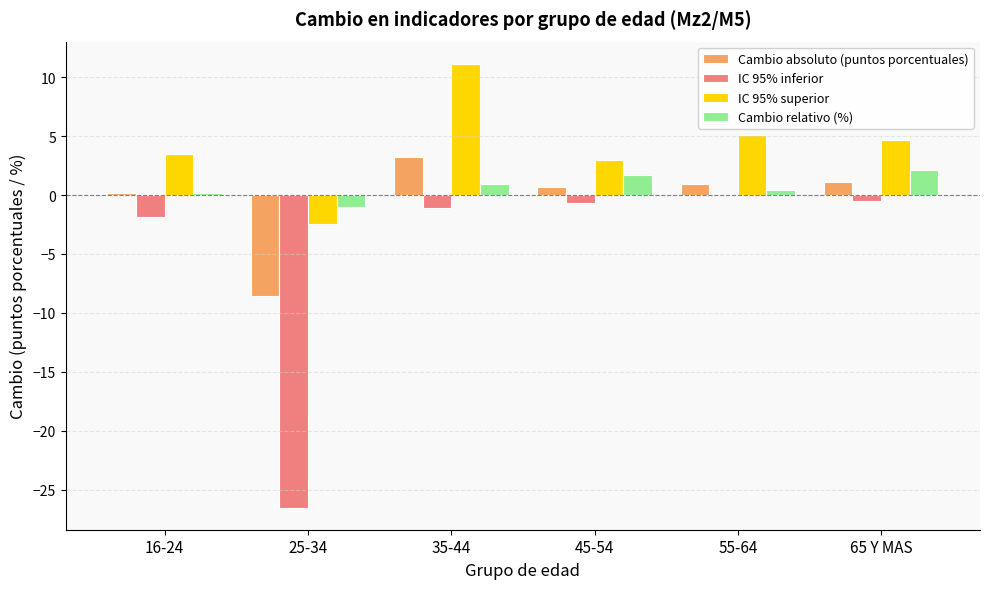

What is the sum of all IC 95% inferior values?

-30.7